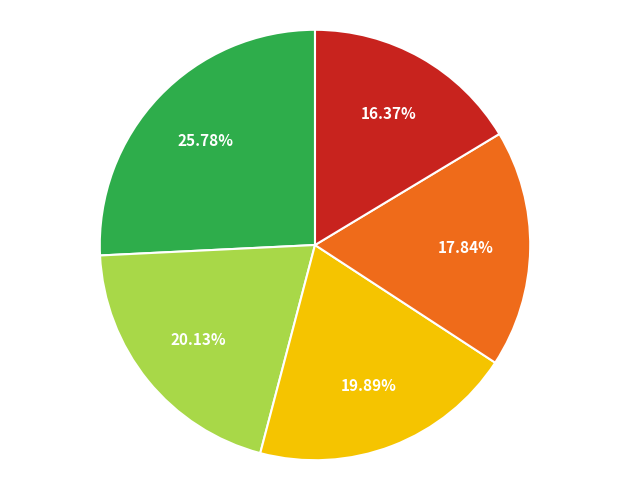

To the nearest percent, what is the average slice percentage?

20%